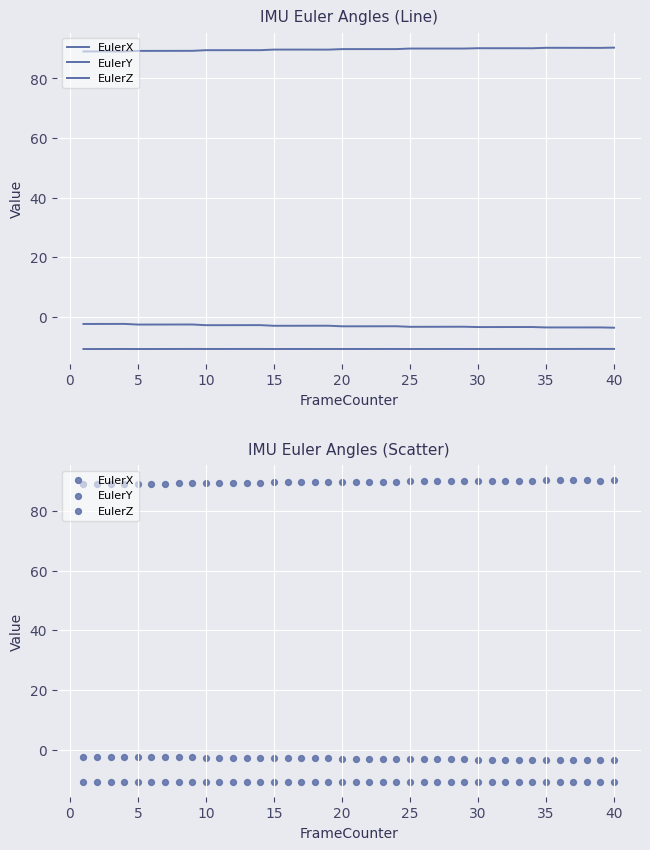

Which series contains the highest Y value?

EulerX